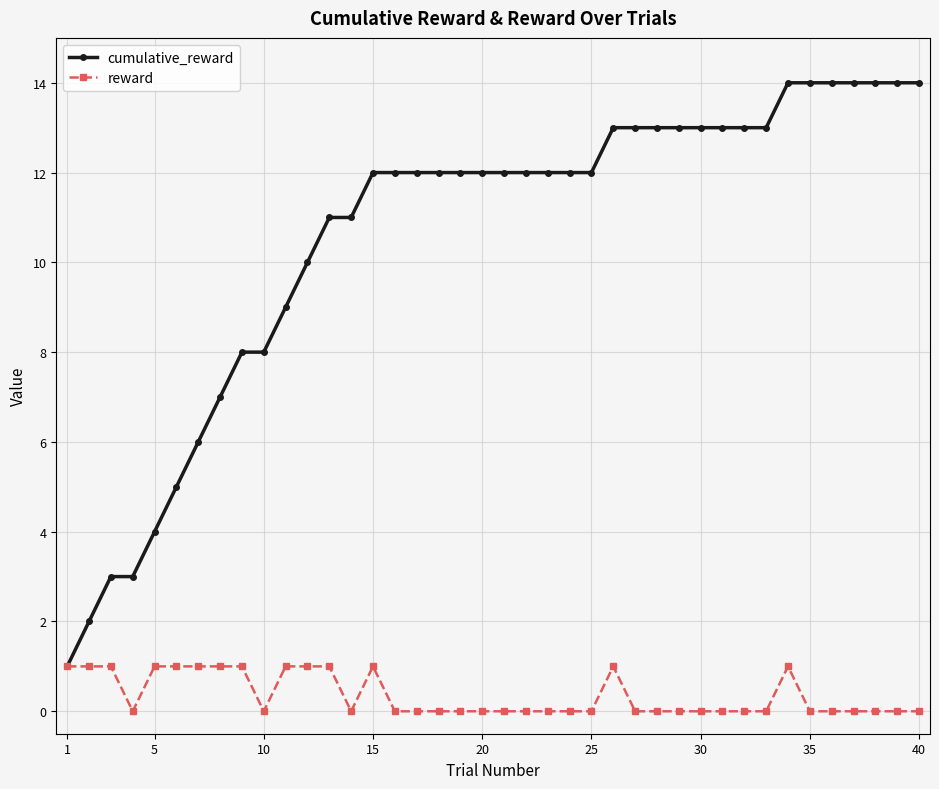

True or false: reward has more than 2 interior local peaks.

True